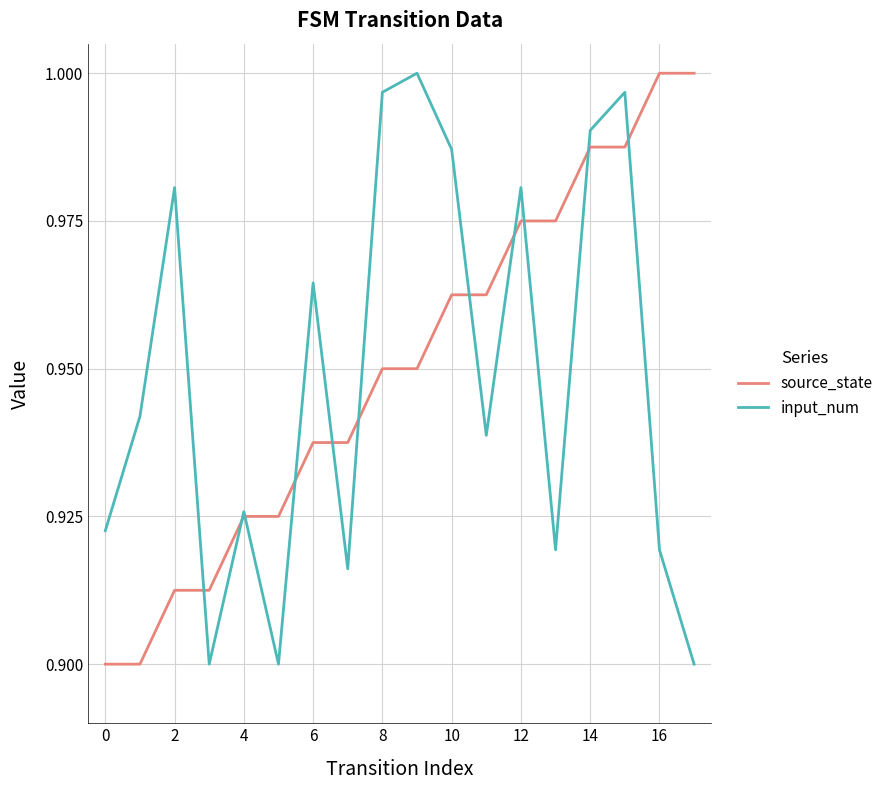

At 12, list the series in order from largest to smallest.

input_num, source_state